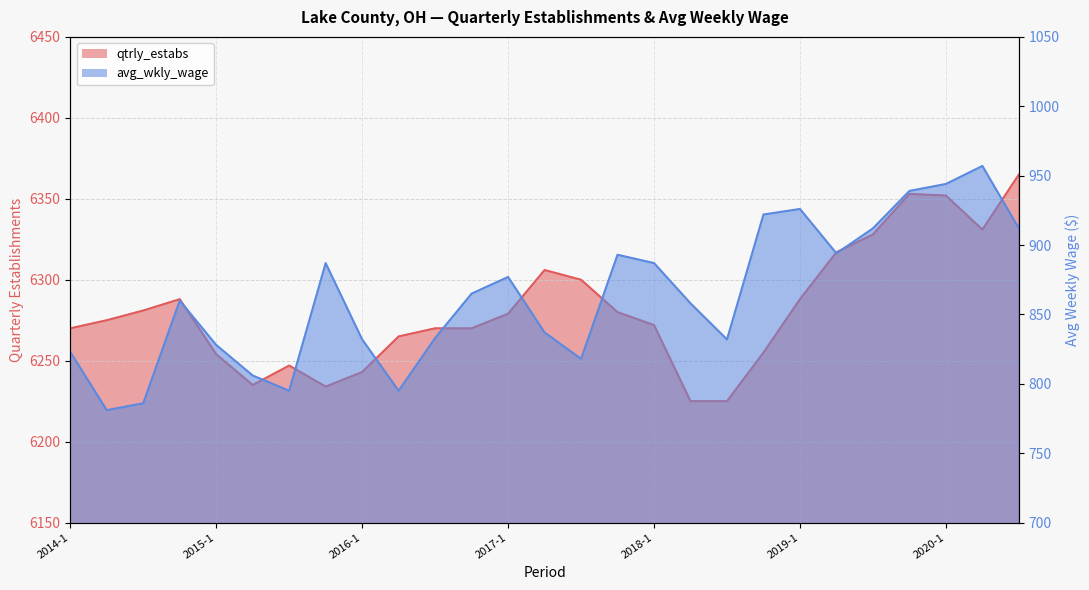

List the series in order of their peak value, highest first.

qtrly_estabs, avg_wkly_wage